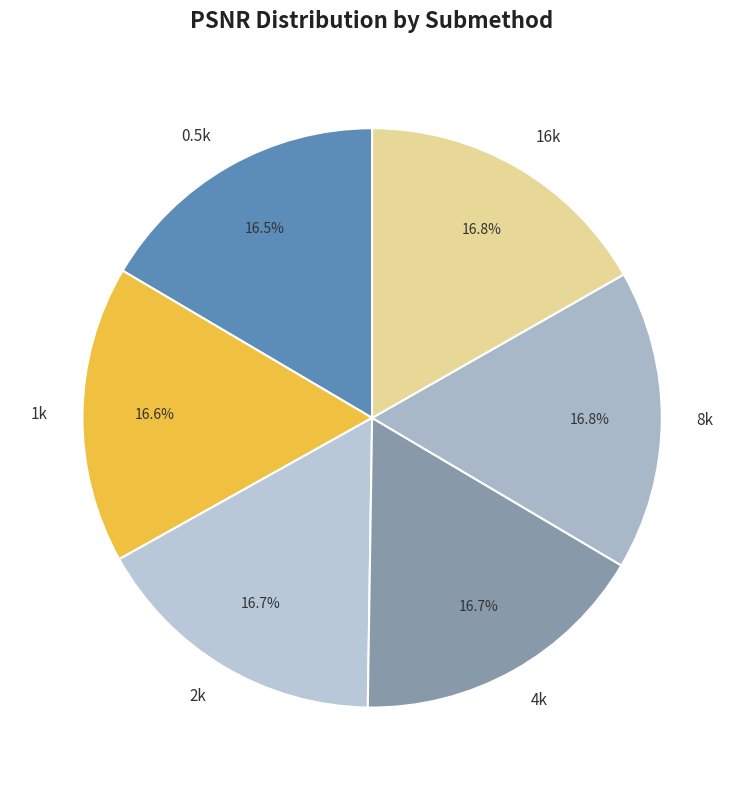

What is the ratio of the value at 4k to the value at 8k?

1.0